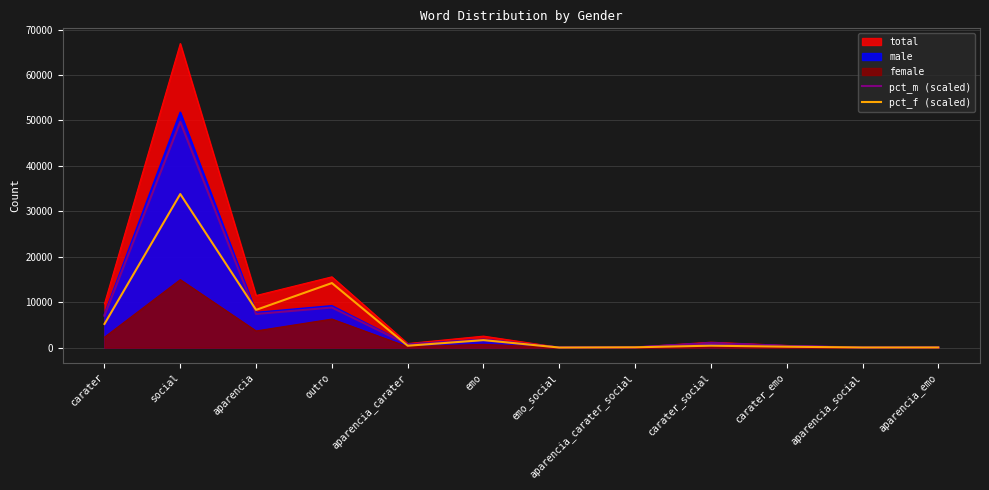

How many times do pct_m (scaled) and pct_f (scaled) cross each other?

4